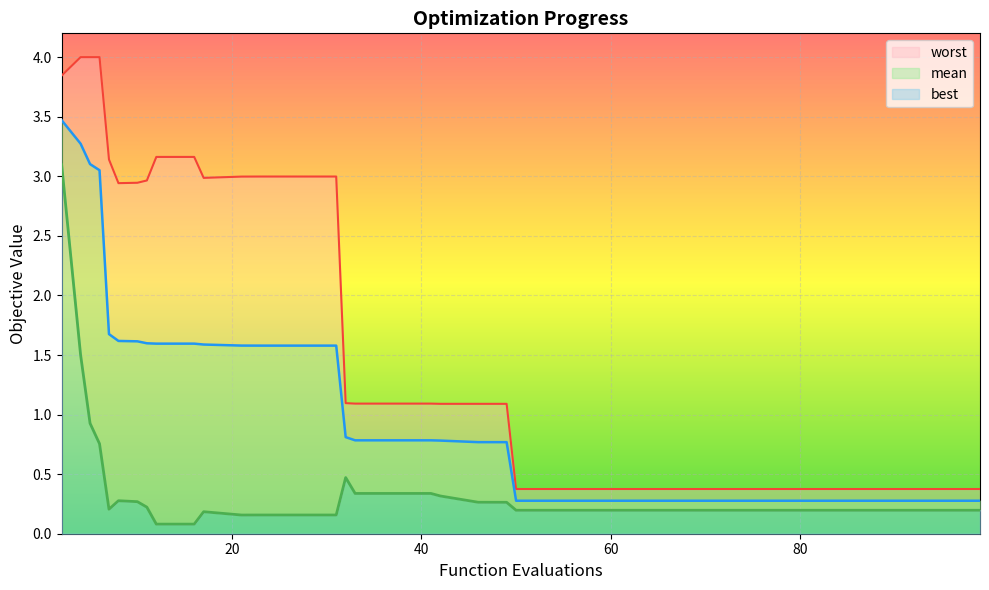

True or false: mean and best cross at least once.

False